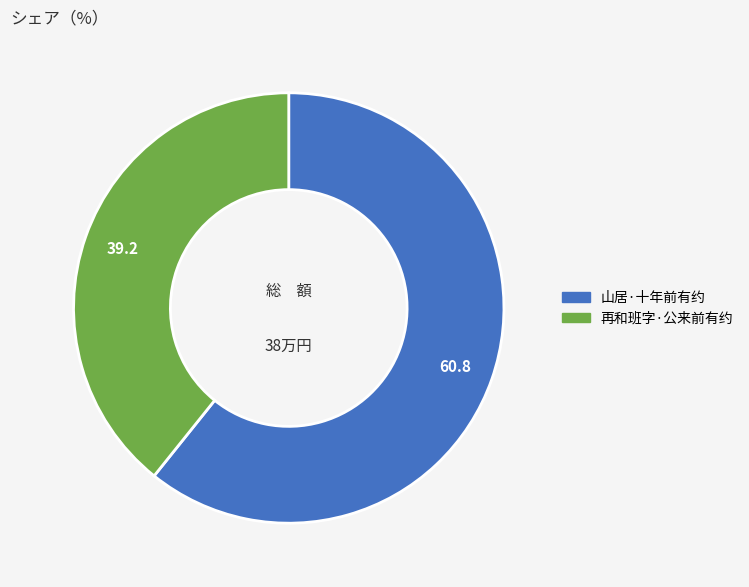

What is the largest slice in the pie chart?

山居·十年前有约